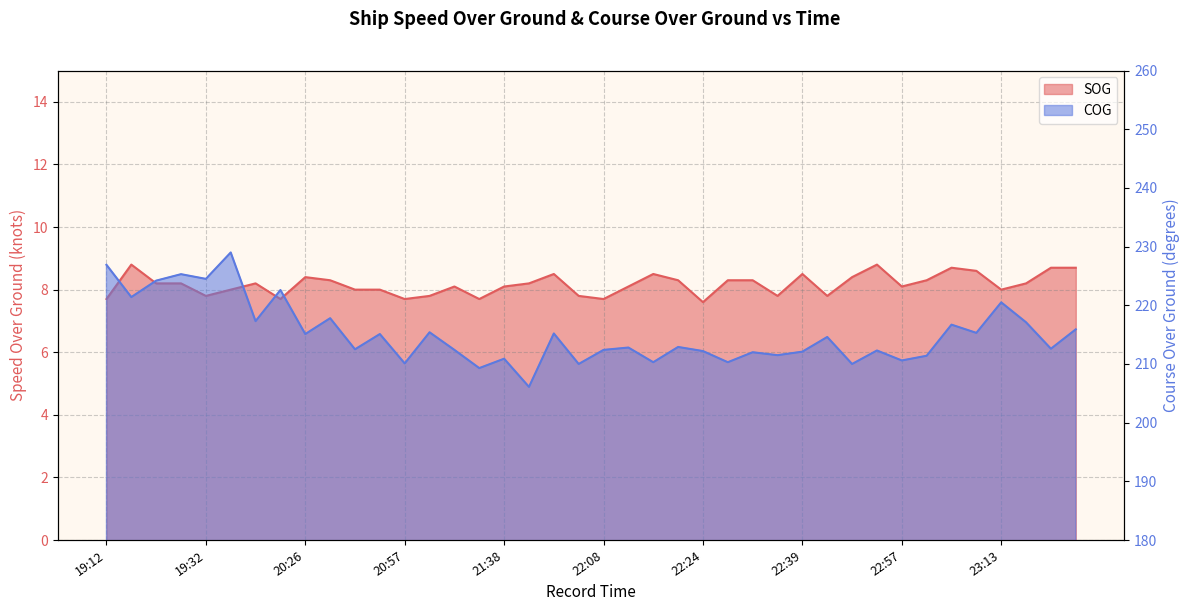

Rank the series at 22:20 from lowest to highest value.

SOG, COG